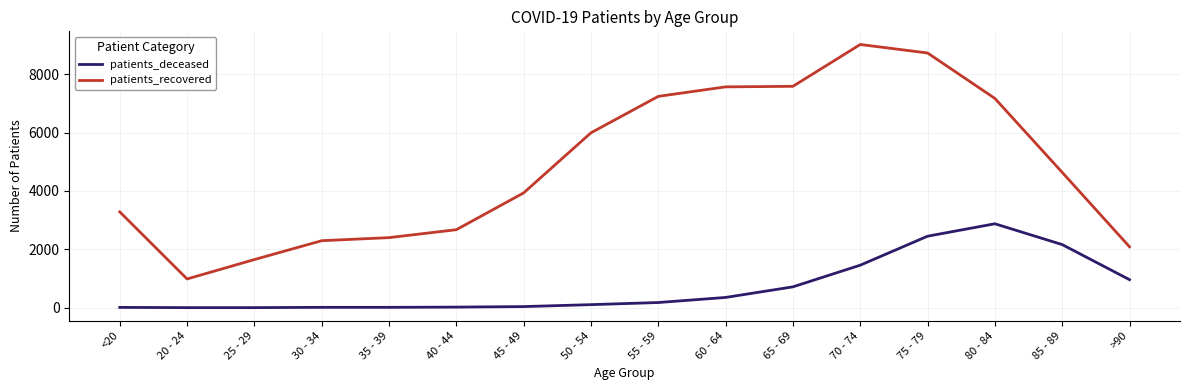

Where is the first local minimum for patients_recovered?

20 - 24